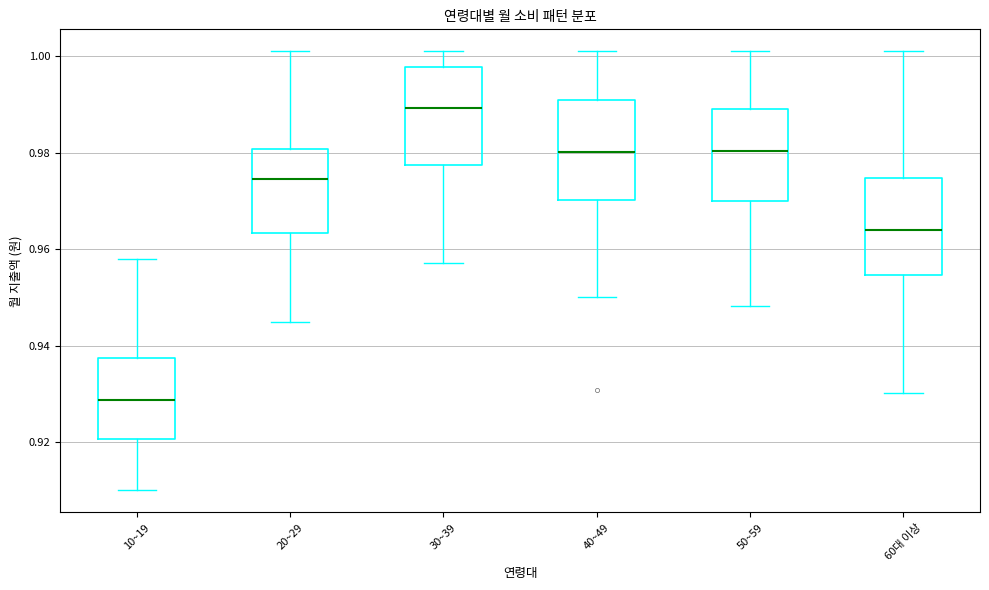

Reading left to right, transcribe this box plot: for each box, give where its median line is, the range the box spans, and where its two whiskers end, as read against the y-axis. The values are not printed on the chart, so give them approximately, as read against the axis.

10~19: median 0.928, box 0.920 to 0.938, whiskers 0.910 to 0.958
20~29: median 0.974, box 0.964 to 0.980, whiskers 0.944 to 1.002
30~39: median 0.990, box 0.978 to 0.998, whiskers 0.958 to 1.002
40~49: median 0.980, box 0.970 to 0.990, whiskers 0.950 to 1.002
50~59: median 0.980, box 0.970 to 0.990, whiskers 0.948 to 1.002
60대 이상: median 0.964, box 0.954 to 0.974, whiskers 0.930 to 1.002